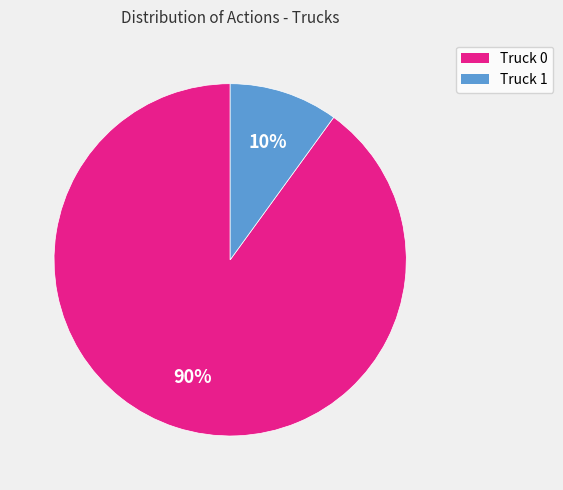

The Truck 1 slice represents 23% of the pie. True or false?

False